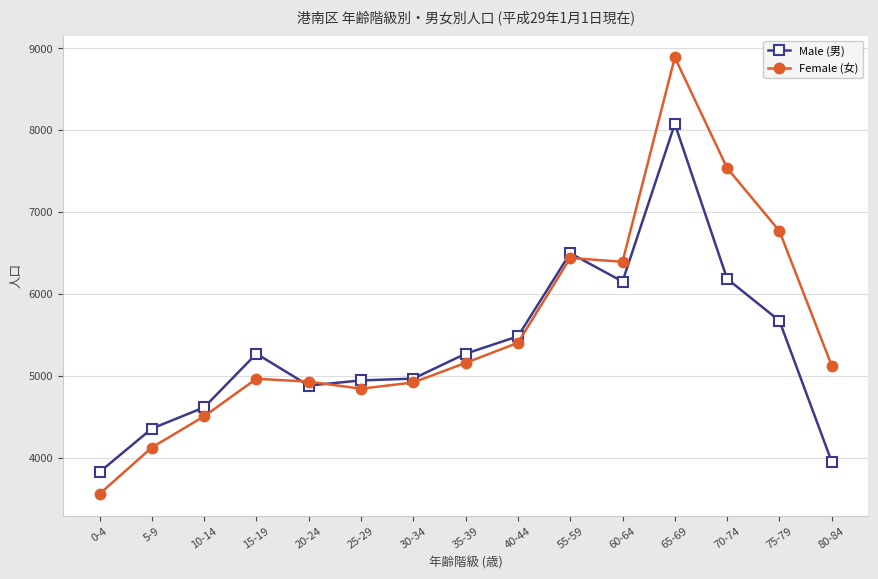

What position from the right is 80-84?

1